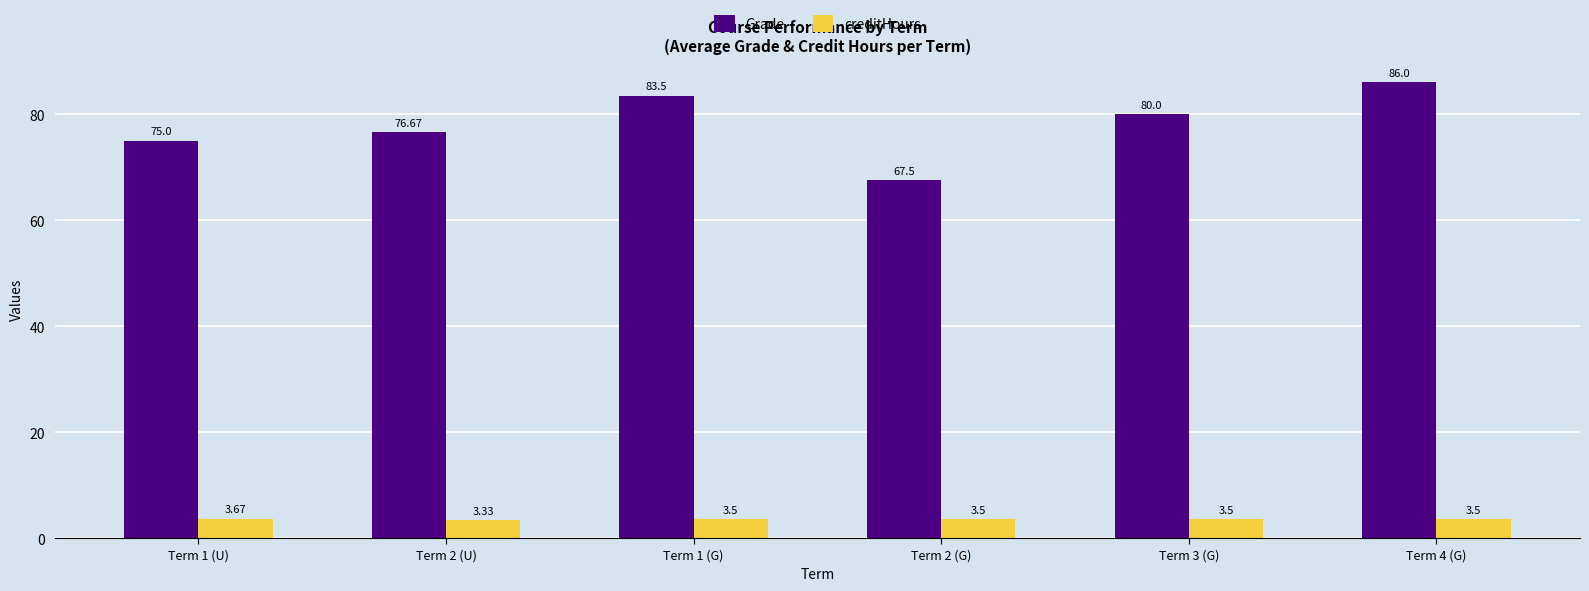

At which label does Grade reach its minimum?

Term 2 (G)